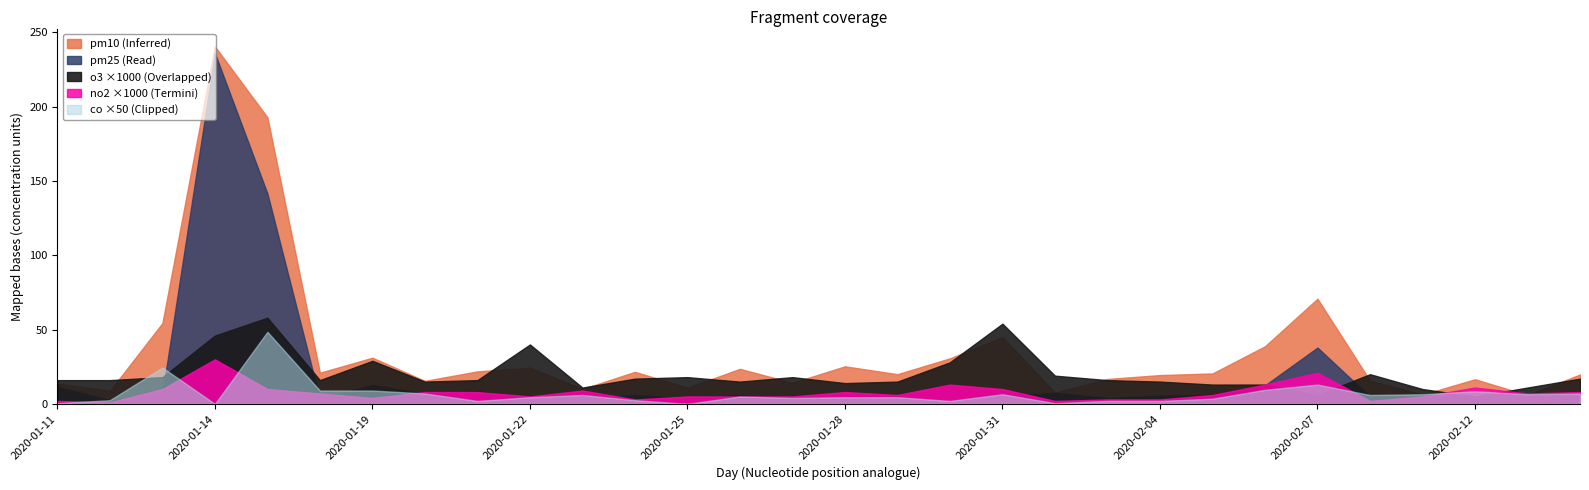

At which category does co reach its first local valley?

2020-01-14